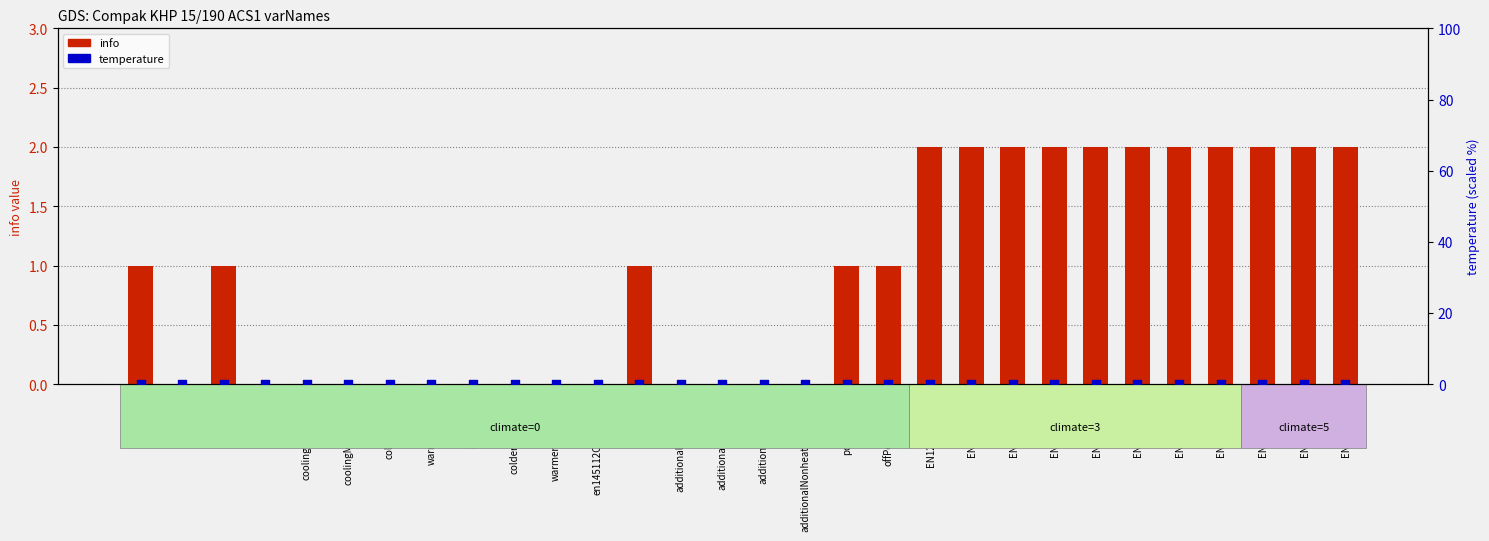

At which category is the sum across all series the highest?

EN12102_2_001